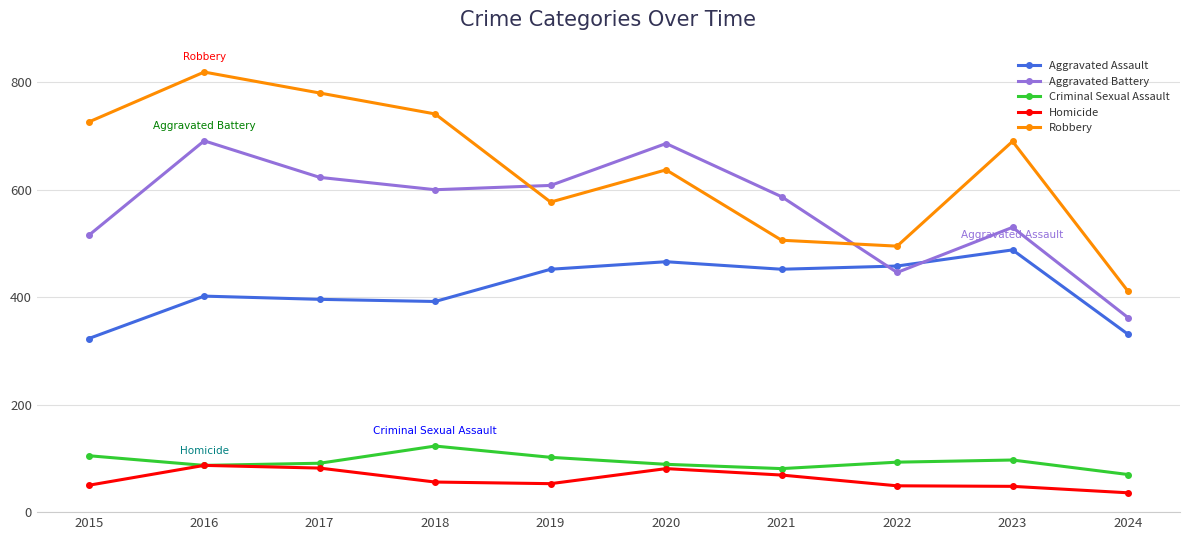

Which series ends up on top after the final intersection of Robbery and Aggravated Battery?

Robbery